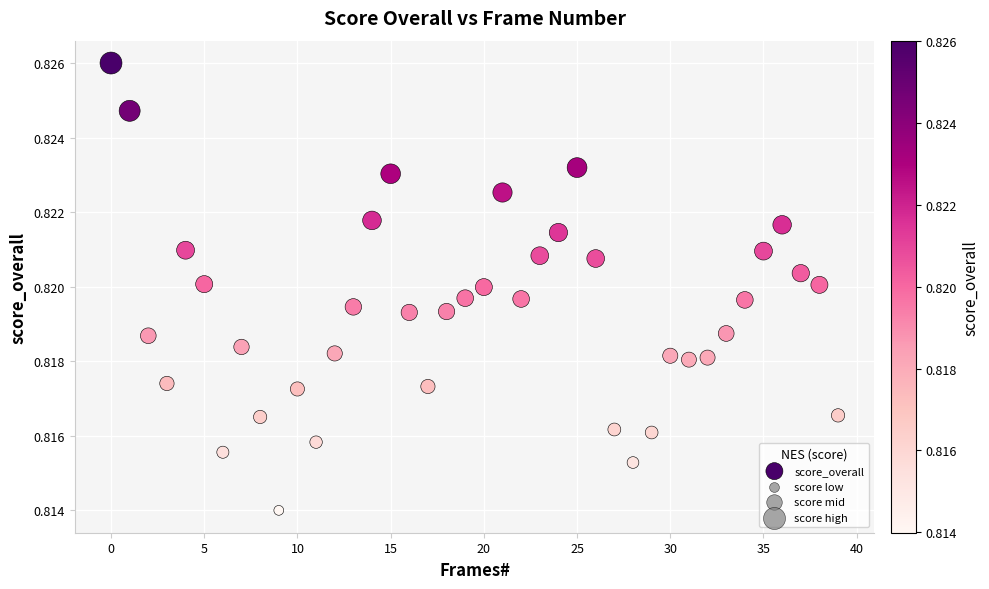

How many data points are displayed?

40